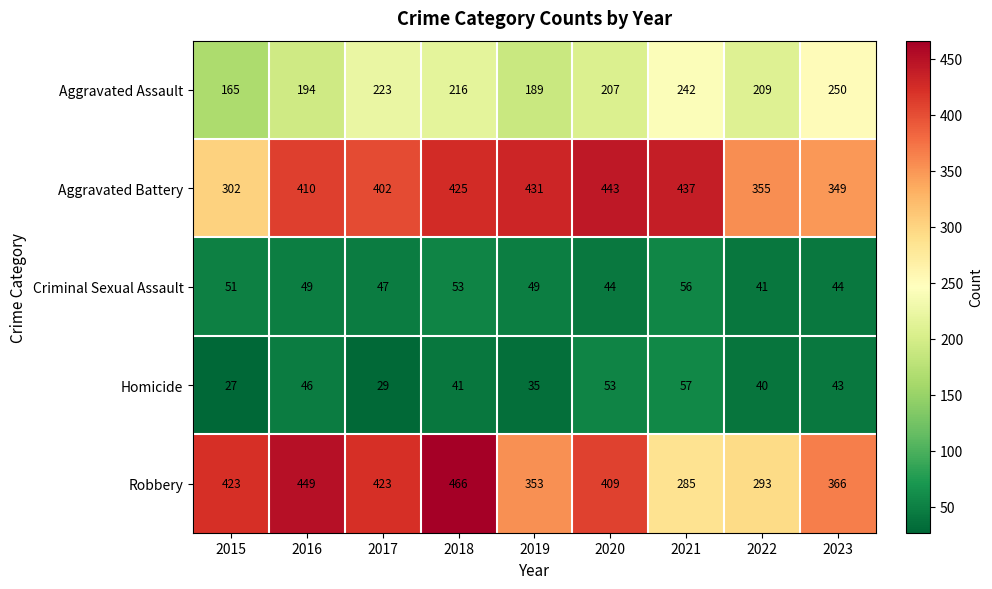

What is the average value of the Homicide series?

41